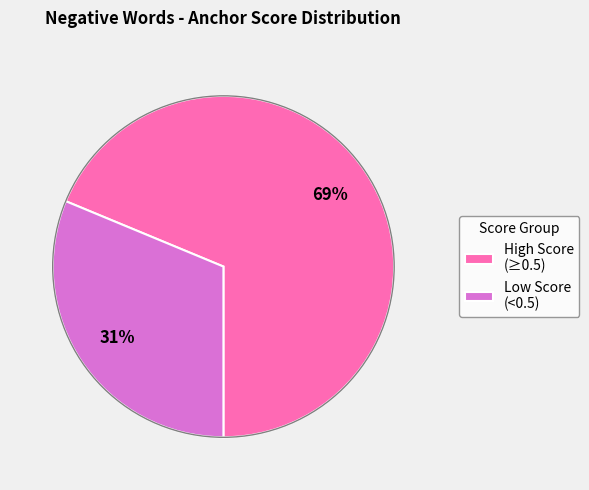

Is it true that High Score (≥0.5) is 83% of the pie?

False